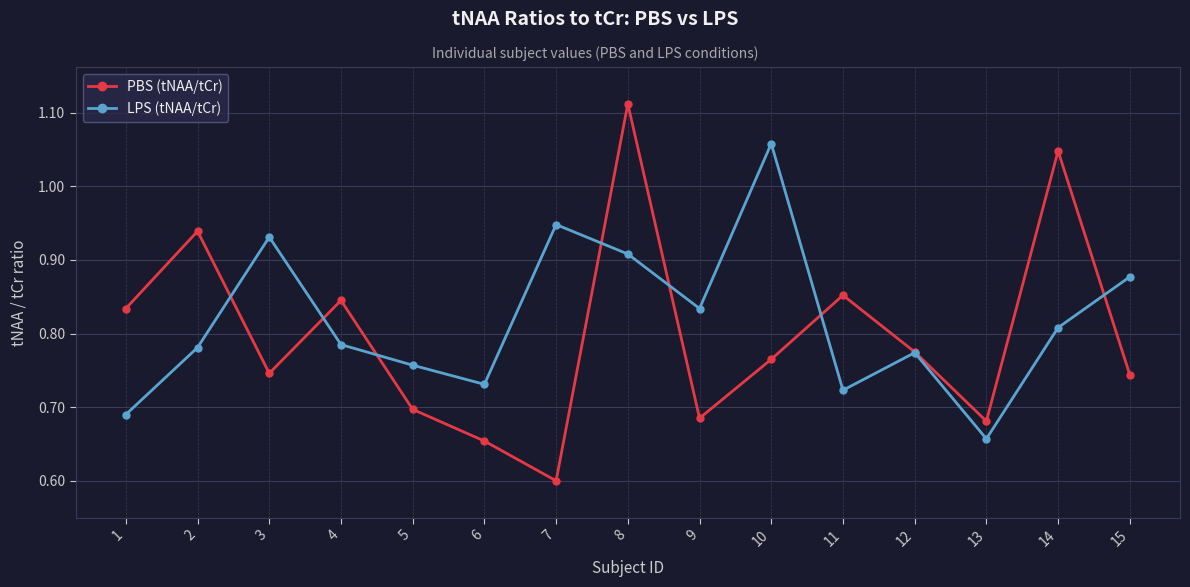

How many series are shown in this chart?

2